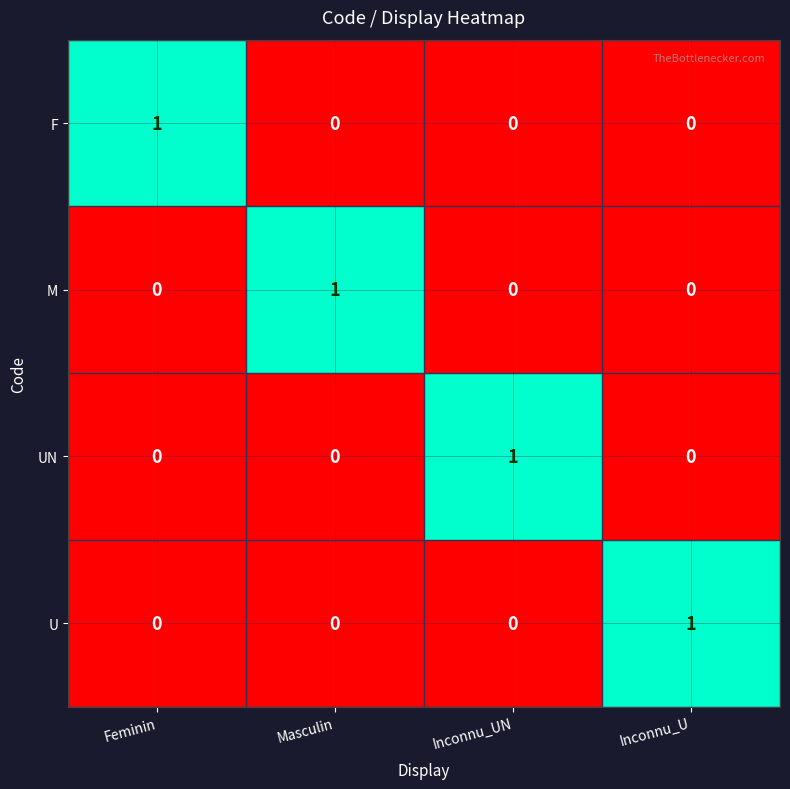

At which label does F reach its peak?

Feminin